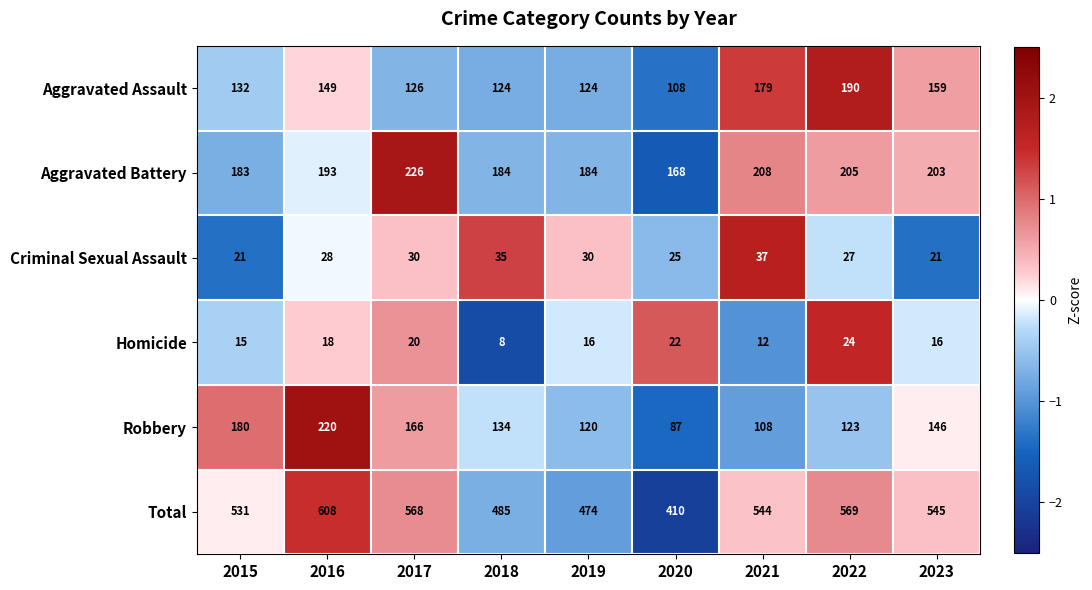

At how many categories does at least one series exceed 72?

9